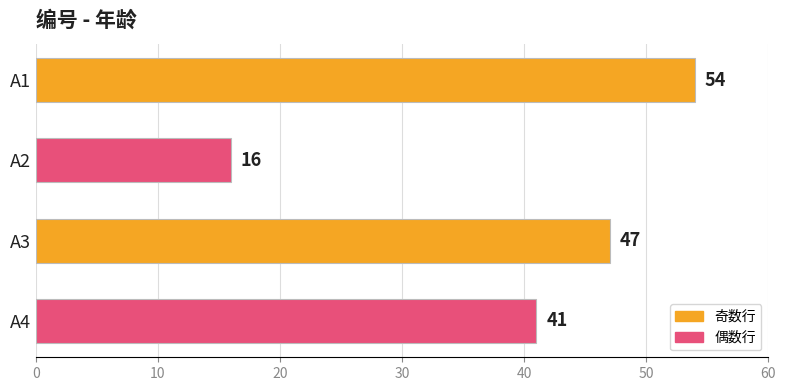

The chart shows a value of 16 at A2. True or false?

True